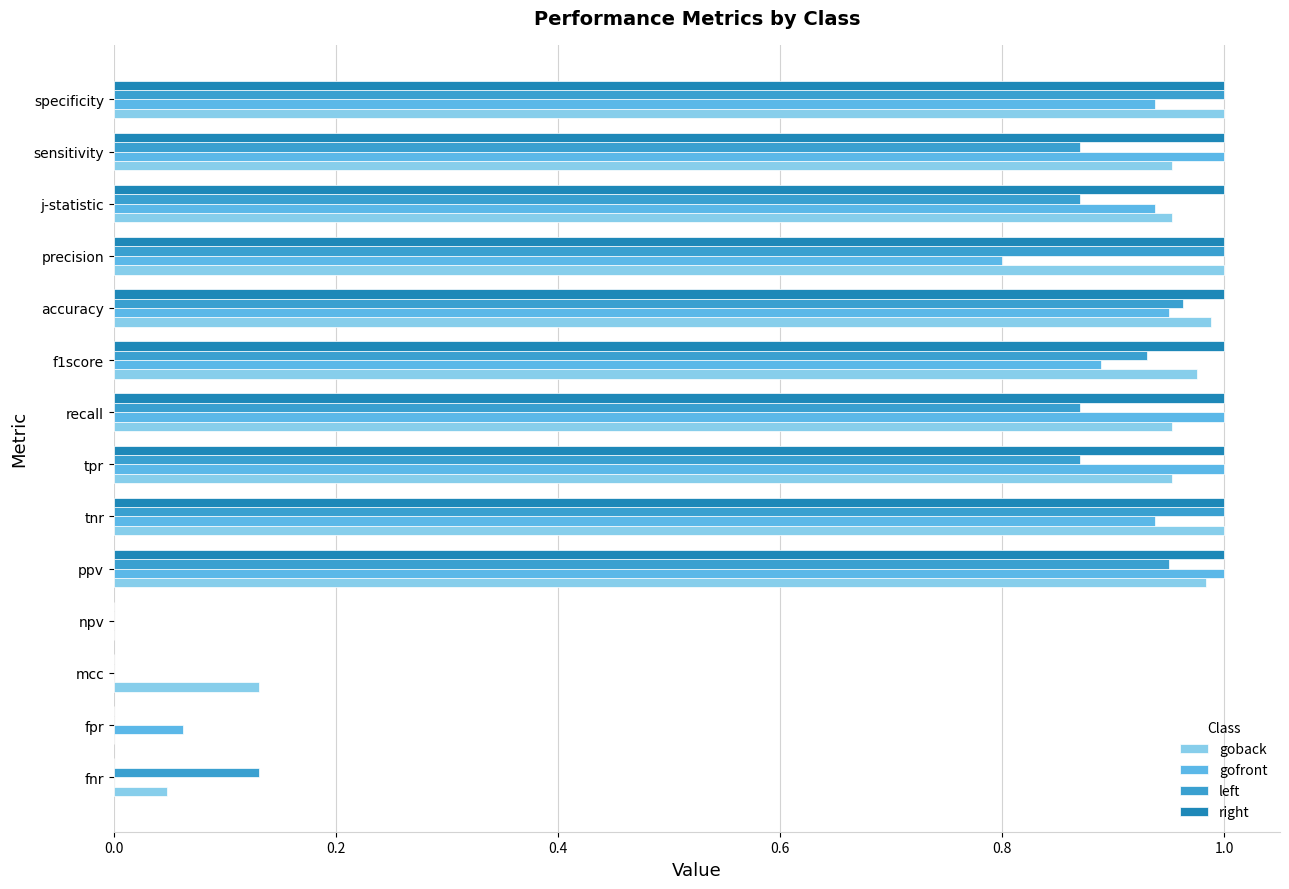

True or false: goback has a value of 0.7 at precision.

False